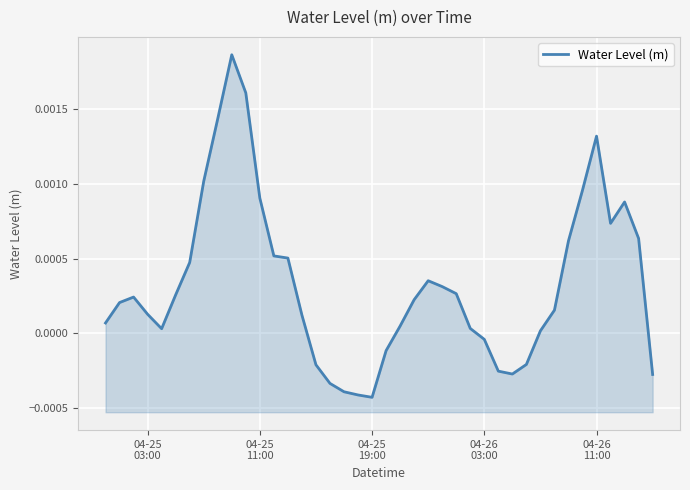

Does the chart display data point markers on the line(s)?

No